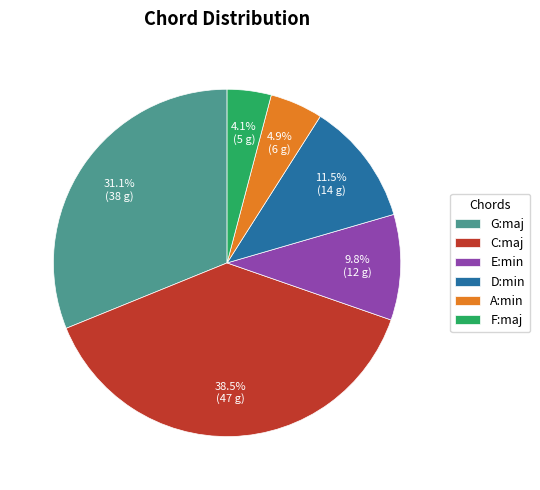

Is it true that D:min is 22% of the pie?

False